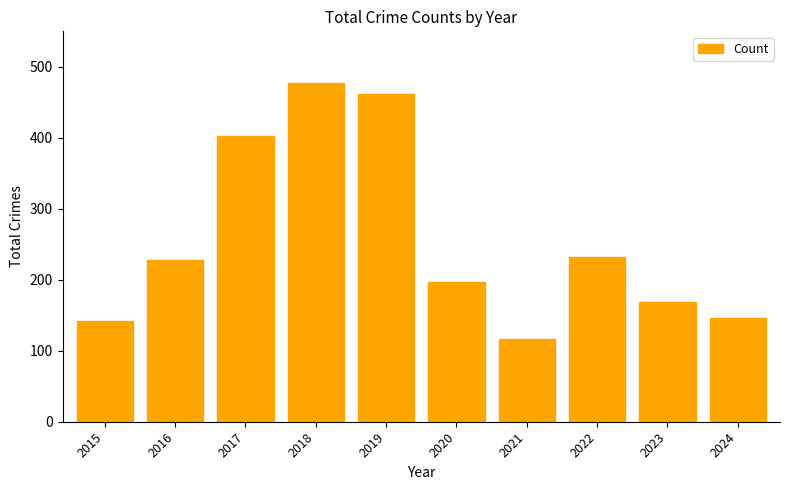

The value at 2016 is 228. True or false?

True